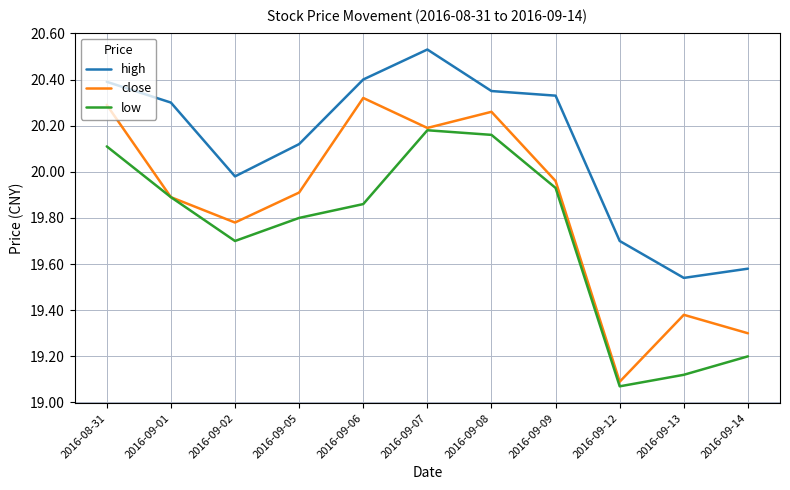

In close, how many points are lower than both neighbors (excluding endpoints)?

3